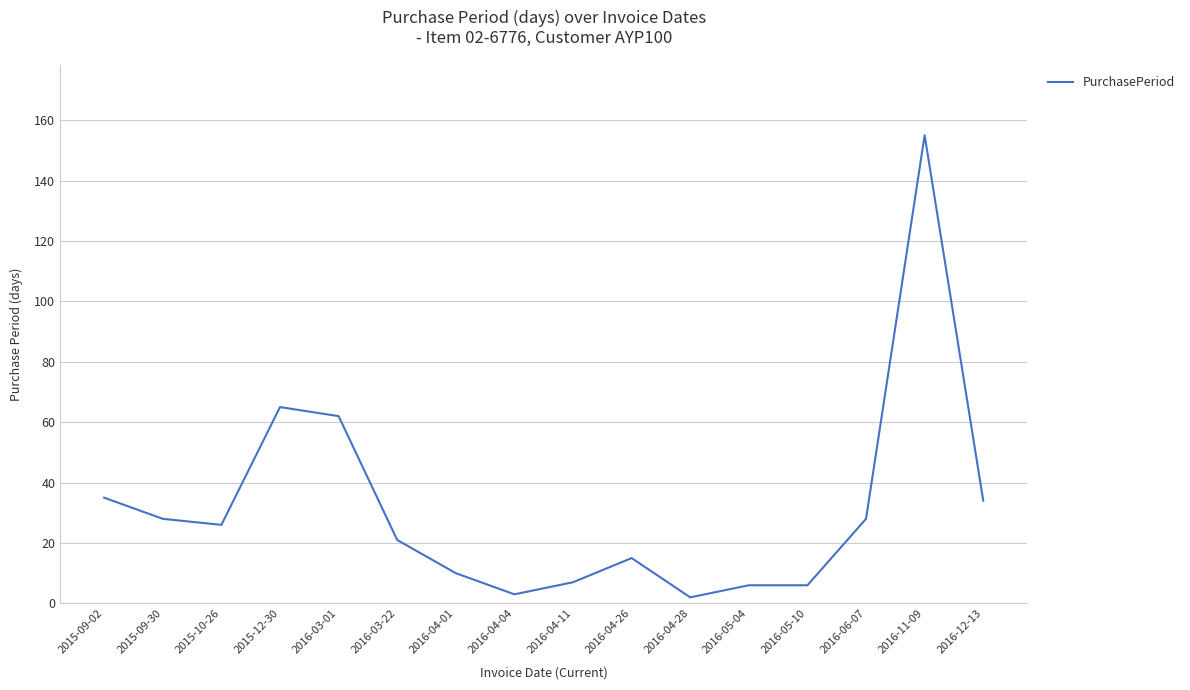

What is the greatest value displayed?

155